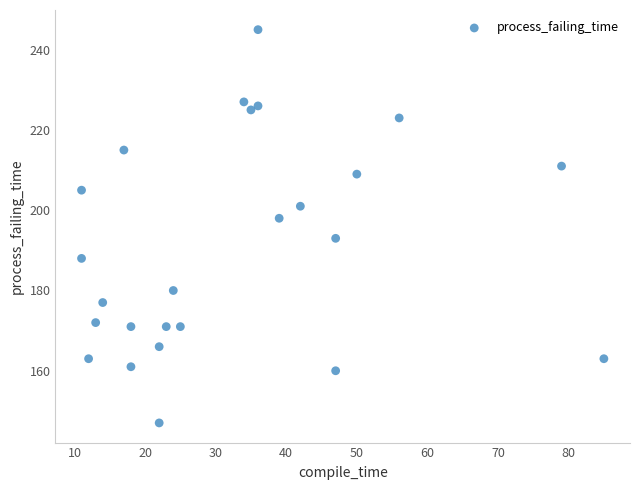

What is the range of Y values (max minus min)?

98